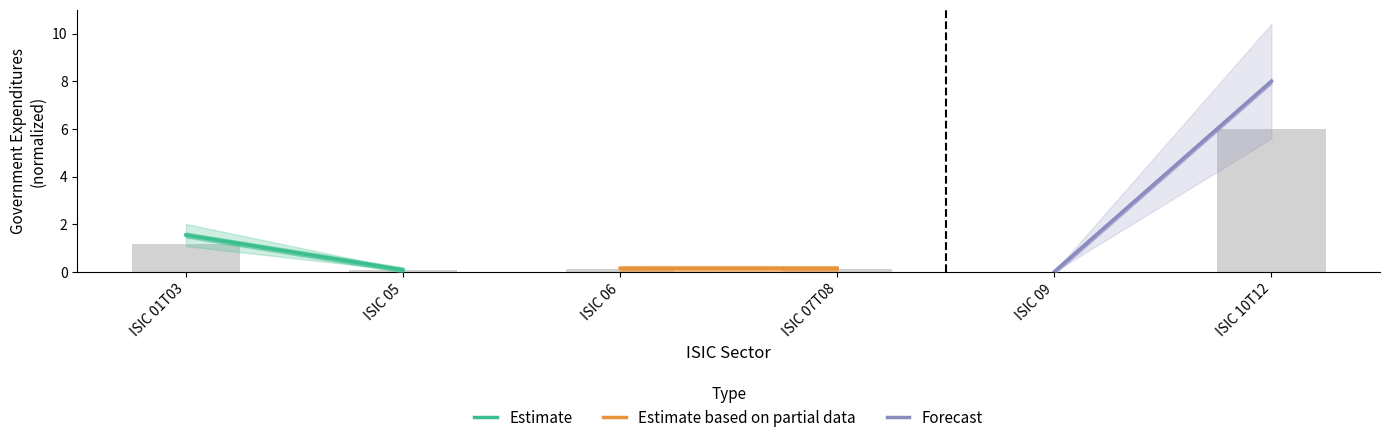

What is the sum of all values?

7.4